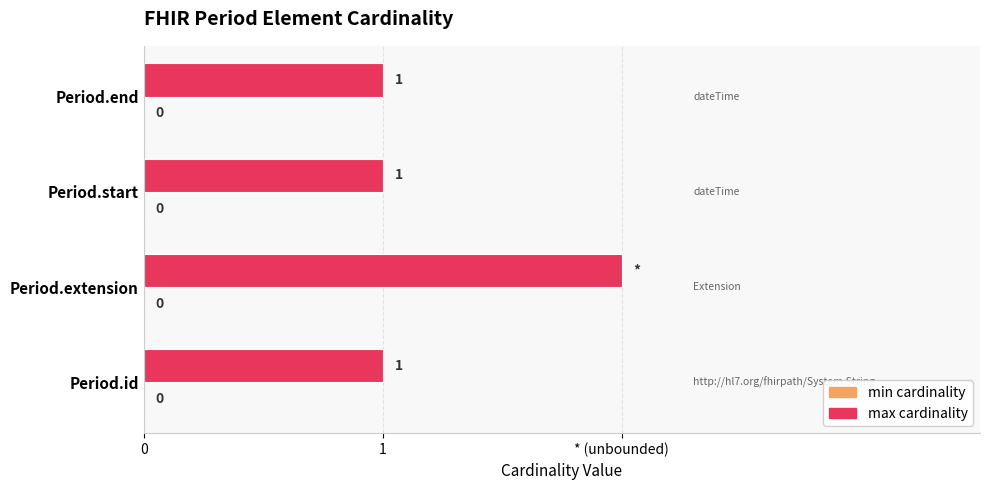

Does the chart contain any negative values?

No